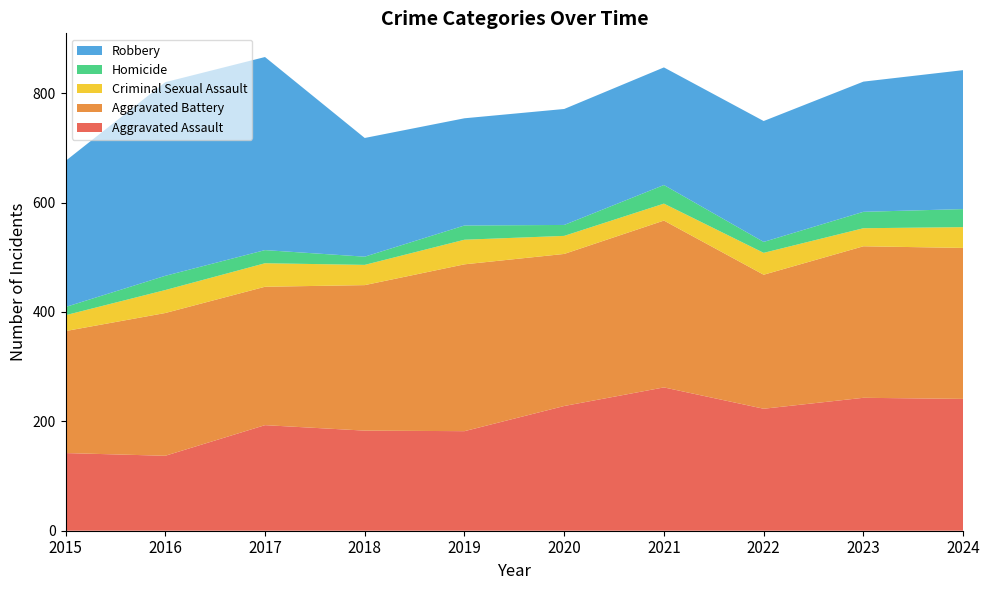

Reading left to right, what are all the values shown in this chart?

Aggravated Assault: 2015=142	2016=137	2017=193	2018=183	2019=182	2020=228	2021=262	2022=223	2023=243	2024=241
Aggravated Battery: 2015=223	2016=261	2017=253	2018=266	2019=305	2020=278	2021=305	2022=245	2023=277	2024=276
Criminal Sexual Assault: 2015=29	2016=42	2017=43	2018=37	2019=45	2020=33	2021=31	2022=40	2023=33	2024=38
Homicide: 2015=15	2016=26	2017=24	2018=15	2019=26	2020=20	2021=34	2022=20	2023=30	2024=33
Robbery: 2015=267	2016=354	2017=353	2018=217	2019=196	2020=212	2021=215	2022=221	2023=238	2024=254